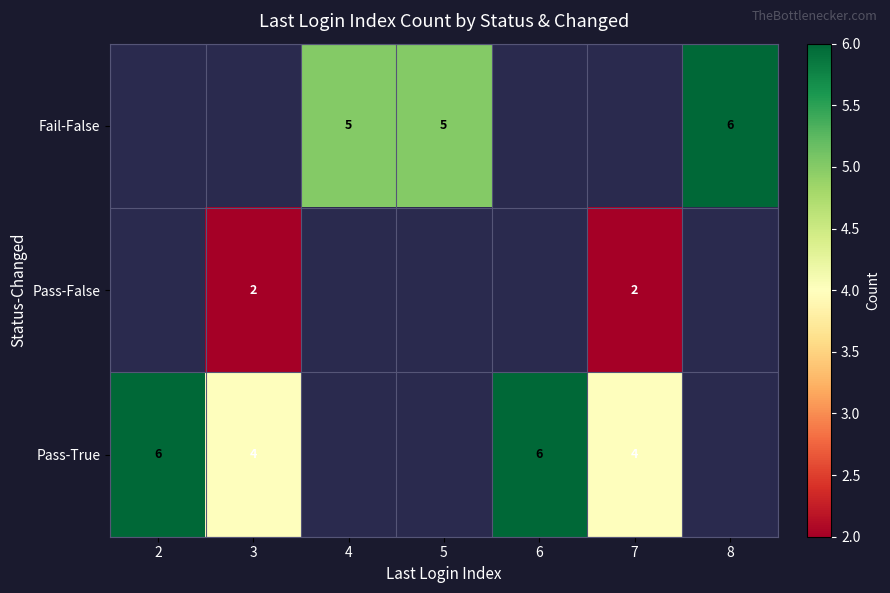

Is the value of Fail-False at 4 greater than the value of Pass-True at 3?

Yes